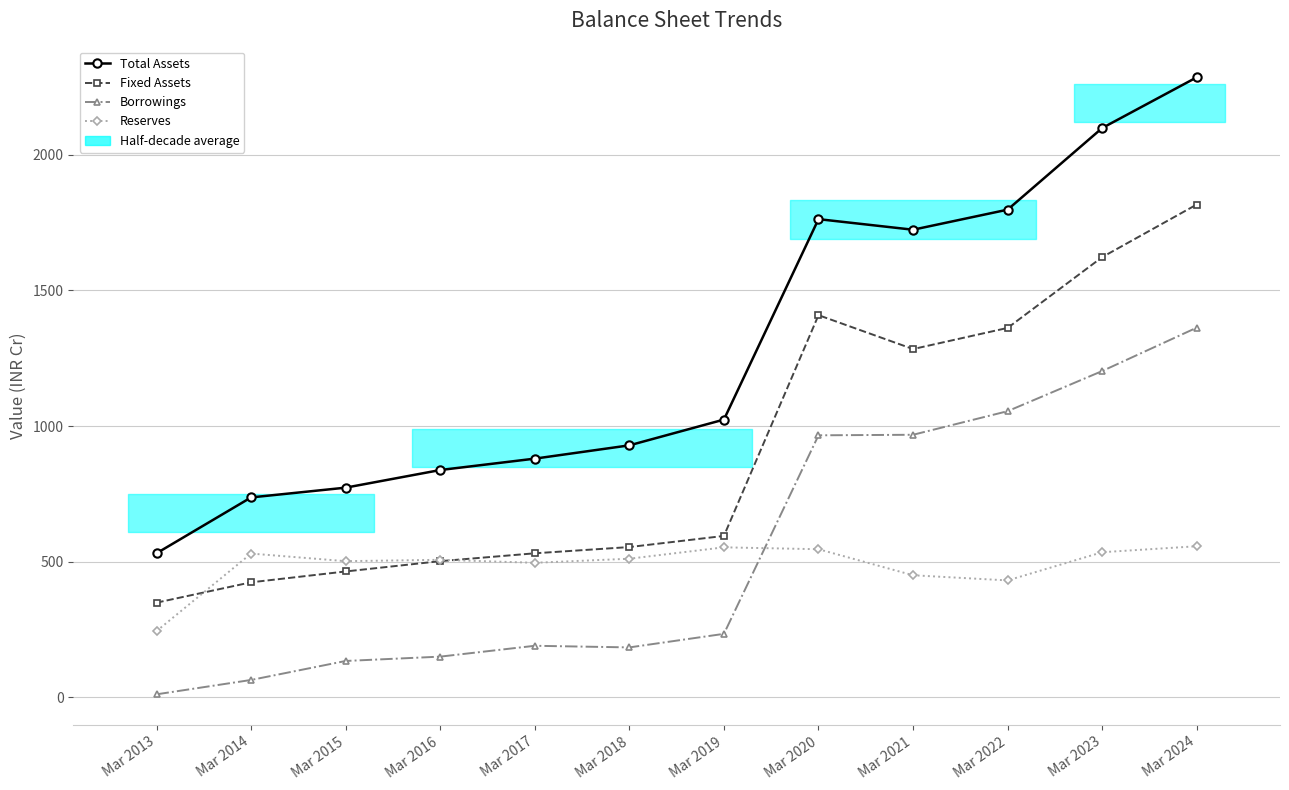

How many values in the Borrowings series are below 234?

6